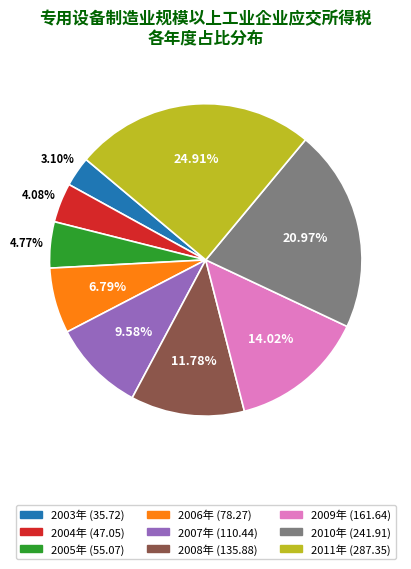

What percentage is the 2007年 slice, to the nearest percent?

10%